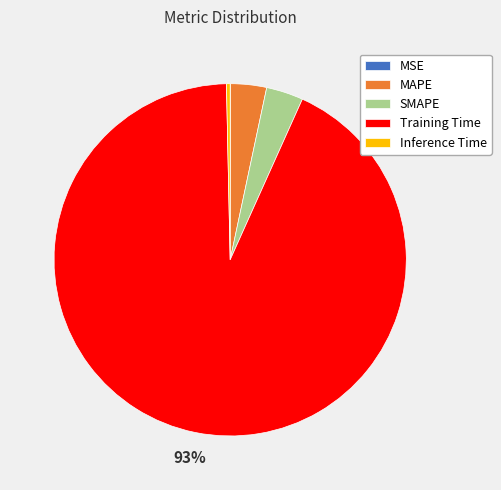

What is the majority slice?

Training Time